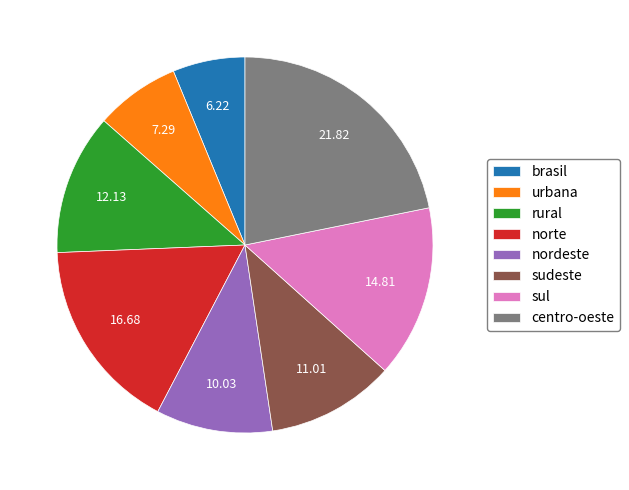

How many segments does this pie chart have?

8